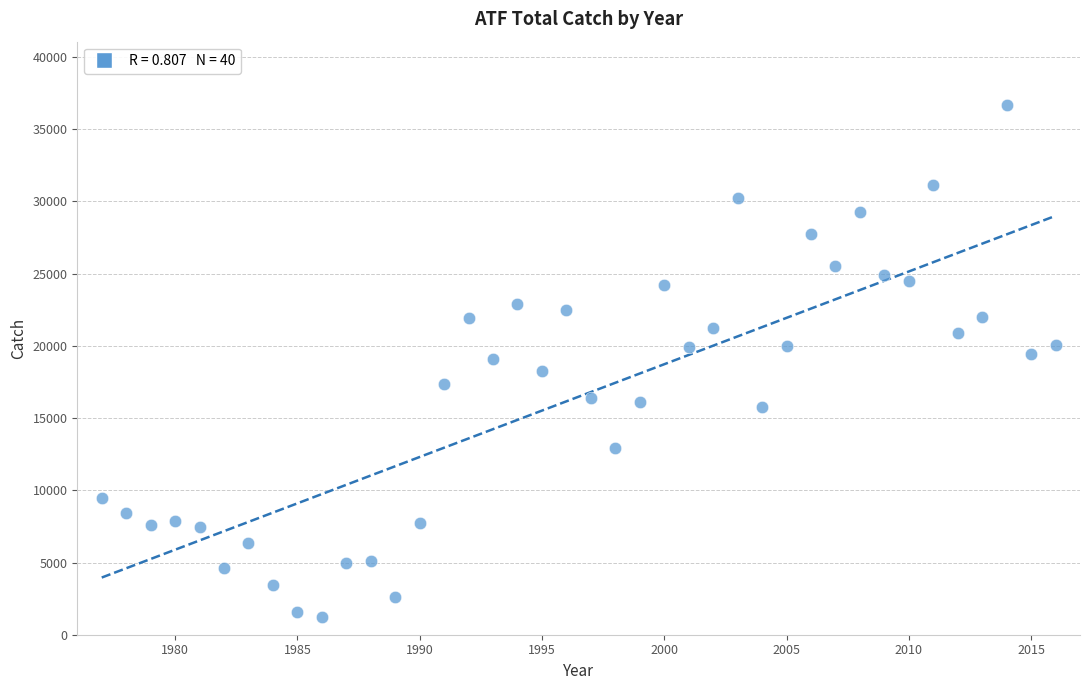

What is the range of Y values (max minus min)?

35441